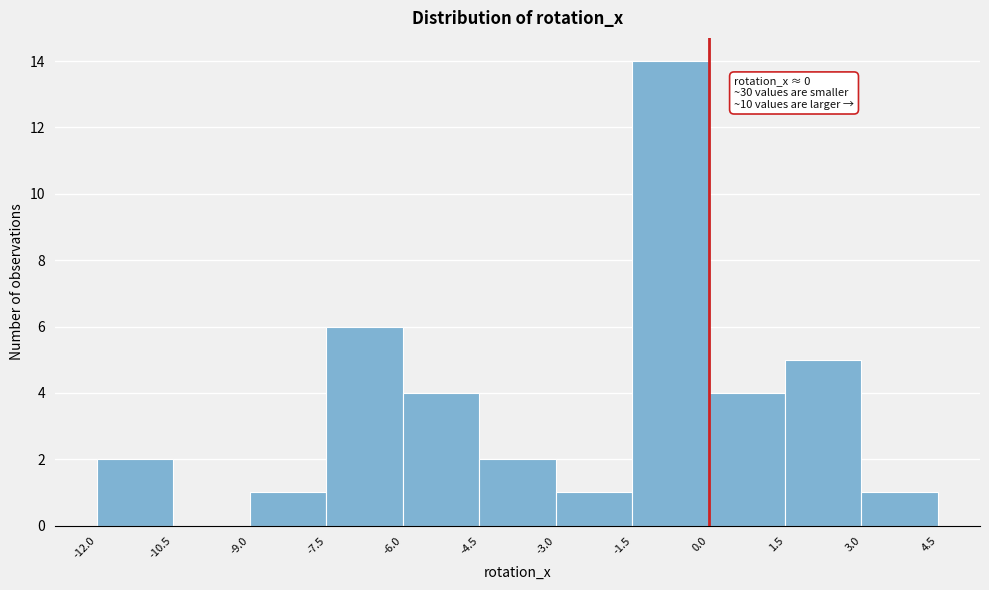

Over which range of the x-axis is the bar tallest?

-1.5 to 0.0